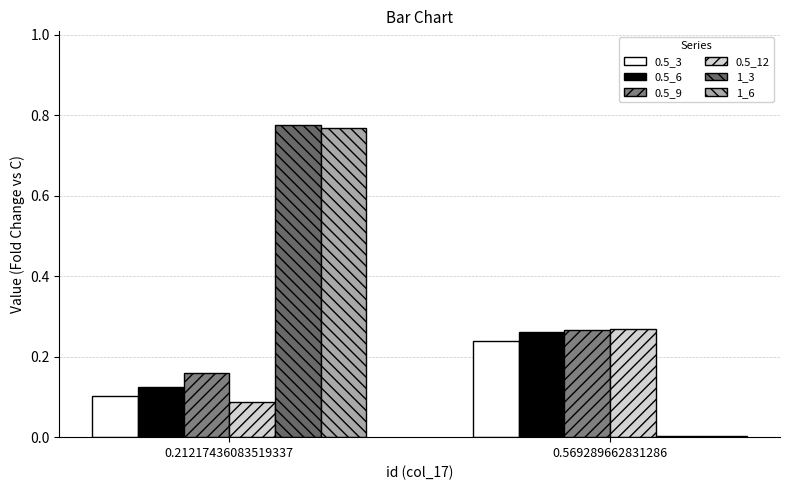

How many data points does each series have?

2